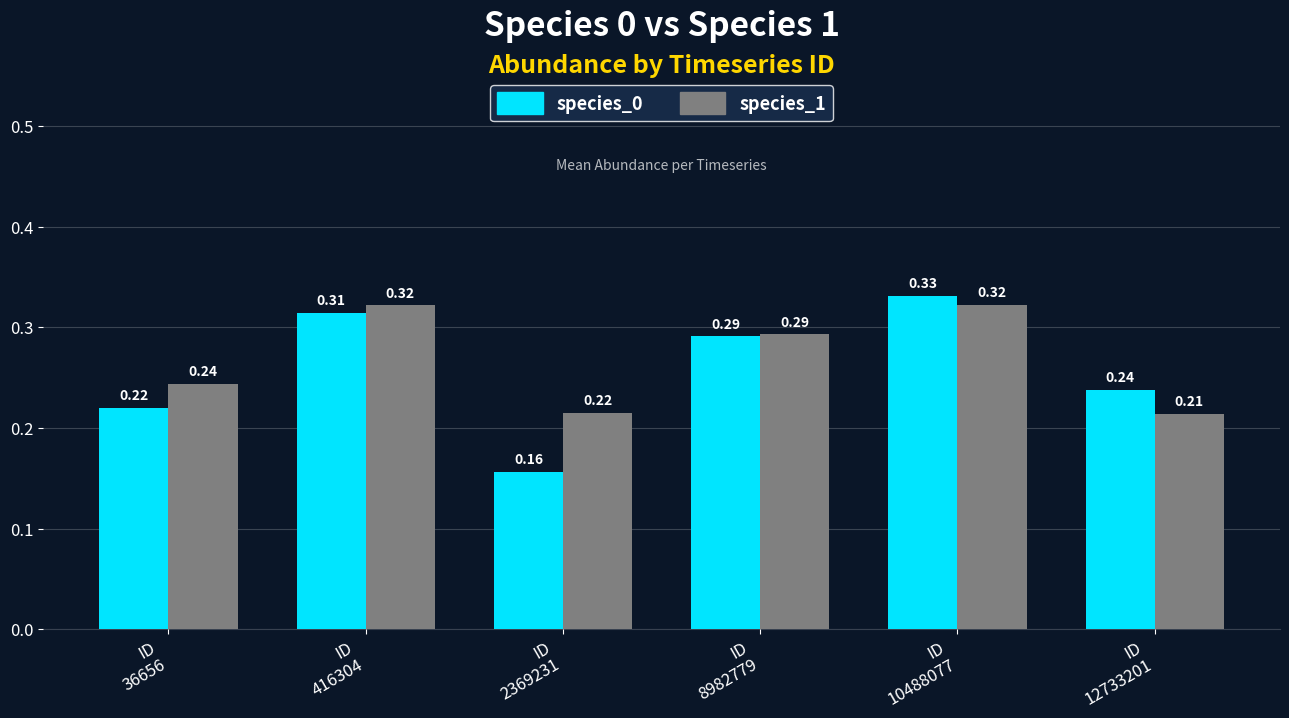

What is the difference between the maximum and second lowest values in the species_0 series?

0.1